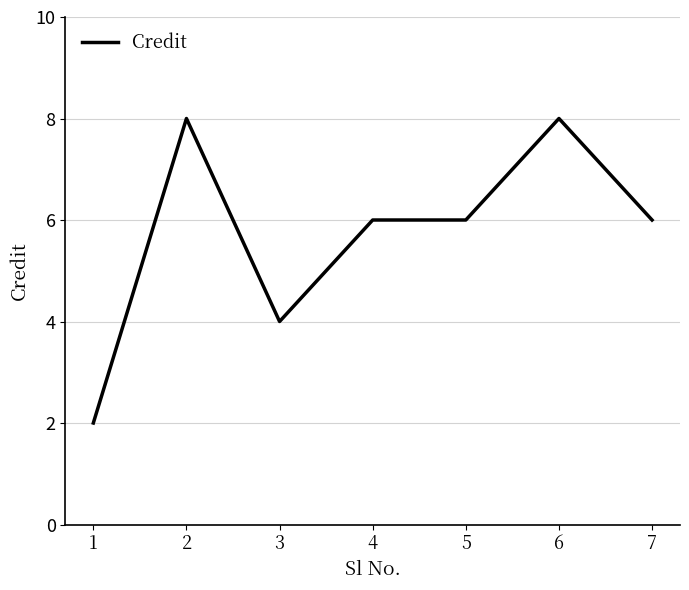

Approximately how many times larger is the value at 5 compared to 3?

1.5